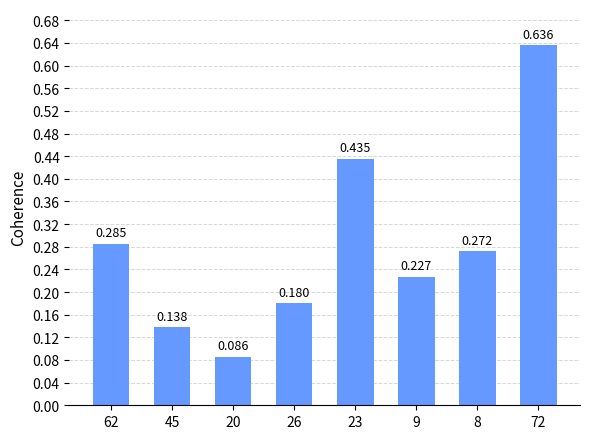

Reading left to right, transcribe all the data shown in this chart.

62=0.3	45=0.1	20=0.1	26=0.2	23=0.4	9=0.2	8=0.3	72=0.6